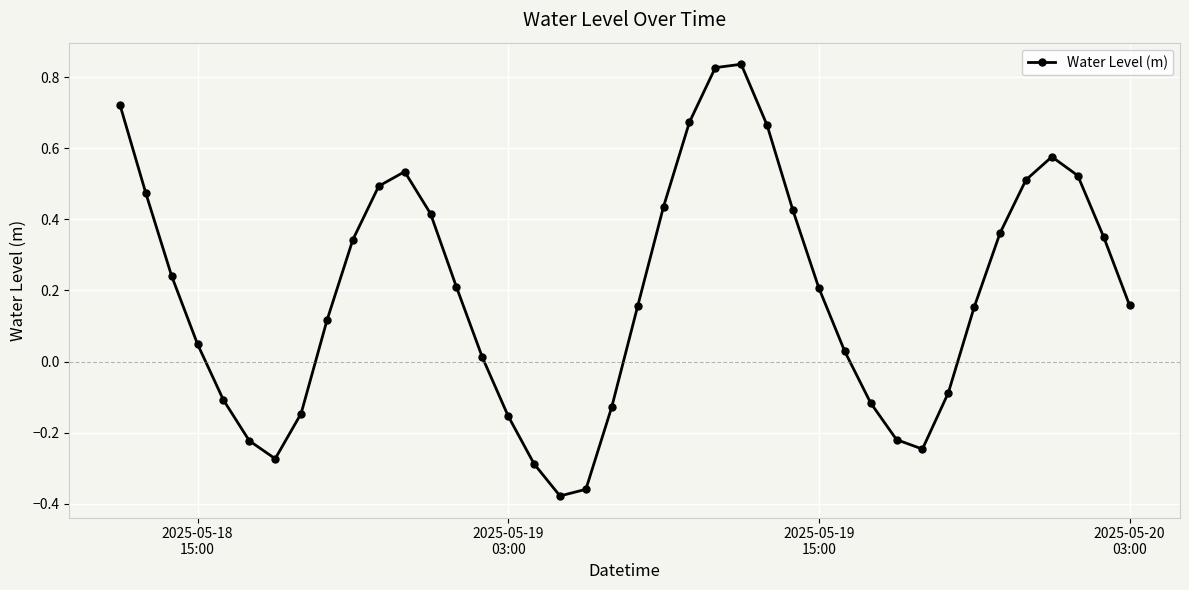

How many points are higher than both their immediate neighbors (excluding endpoints)?

3